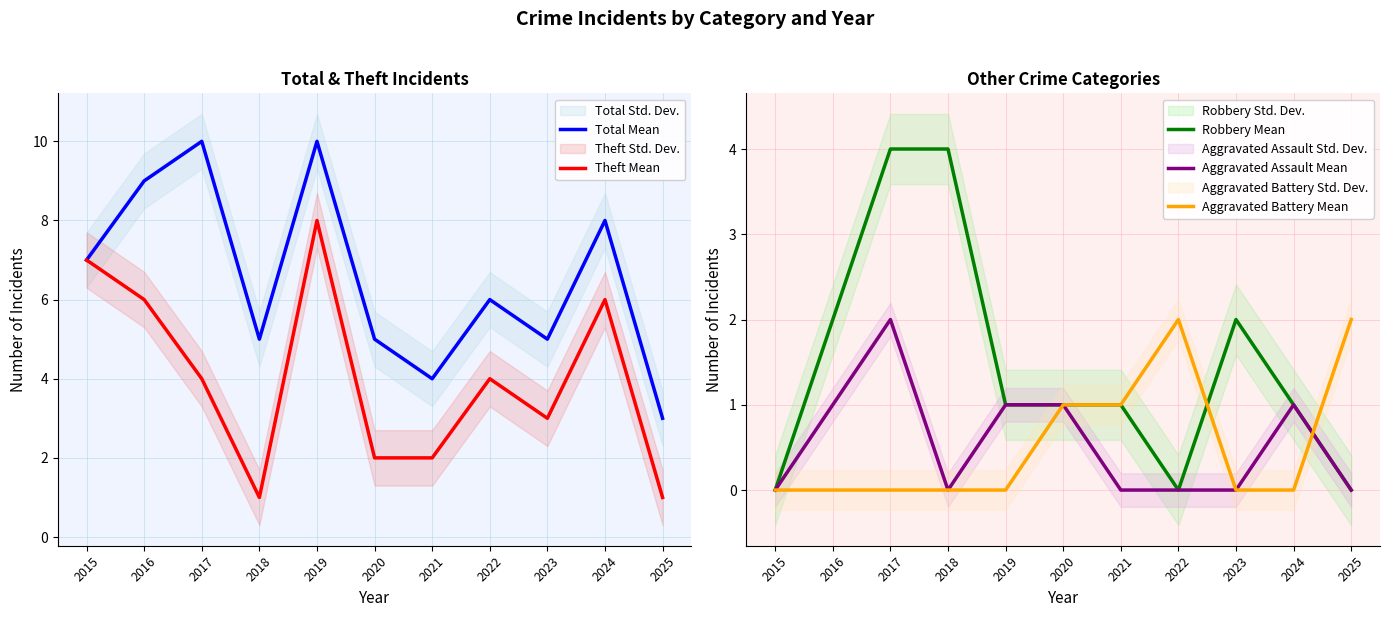

Is it true that Theft Mean equals 5 at 2023?

False